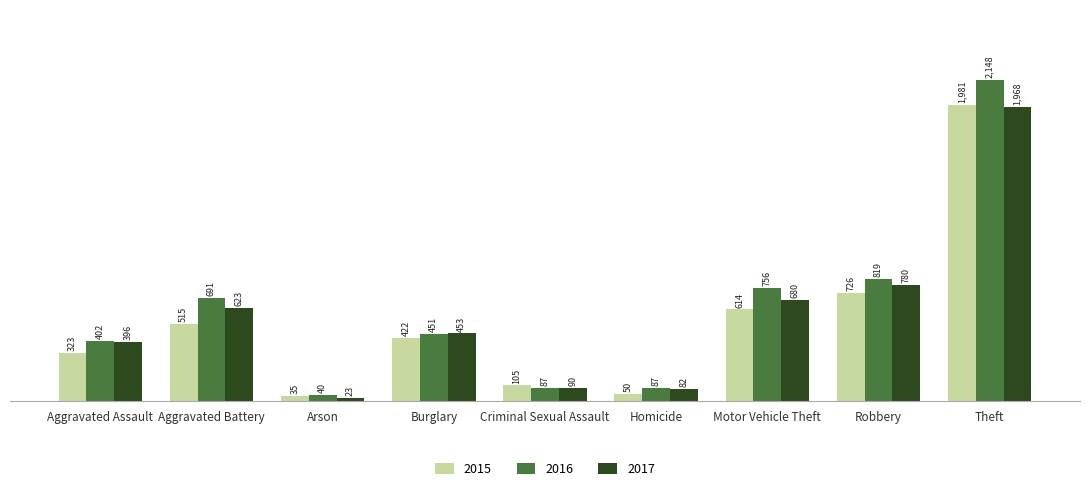

What is the maximum value shown in the chart?

2148